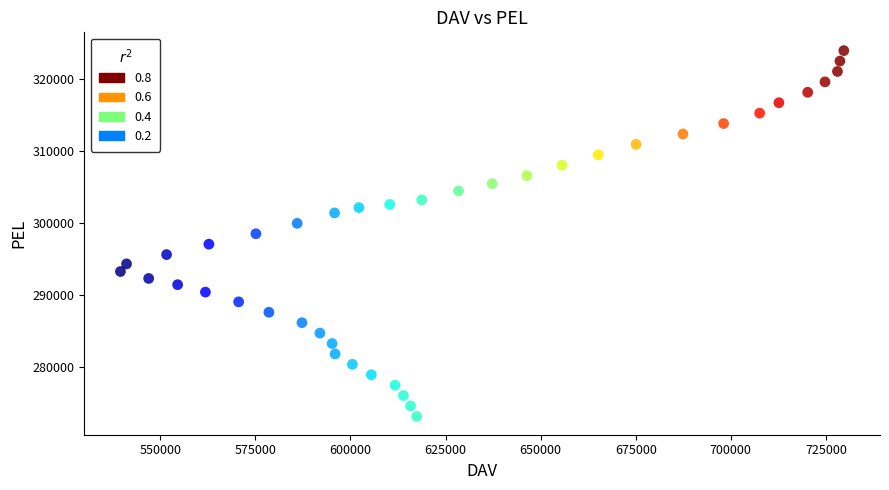

What is the range of Y values (max minus min)?

50918.8